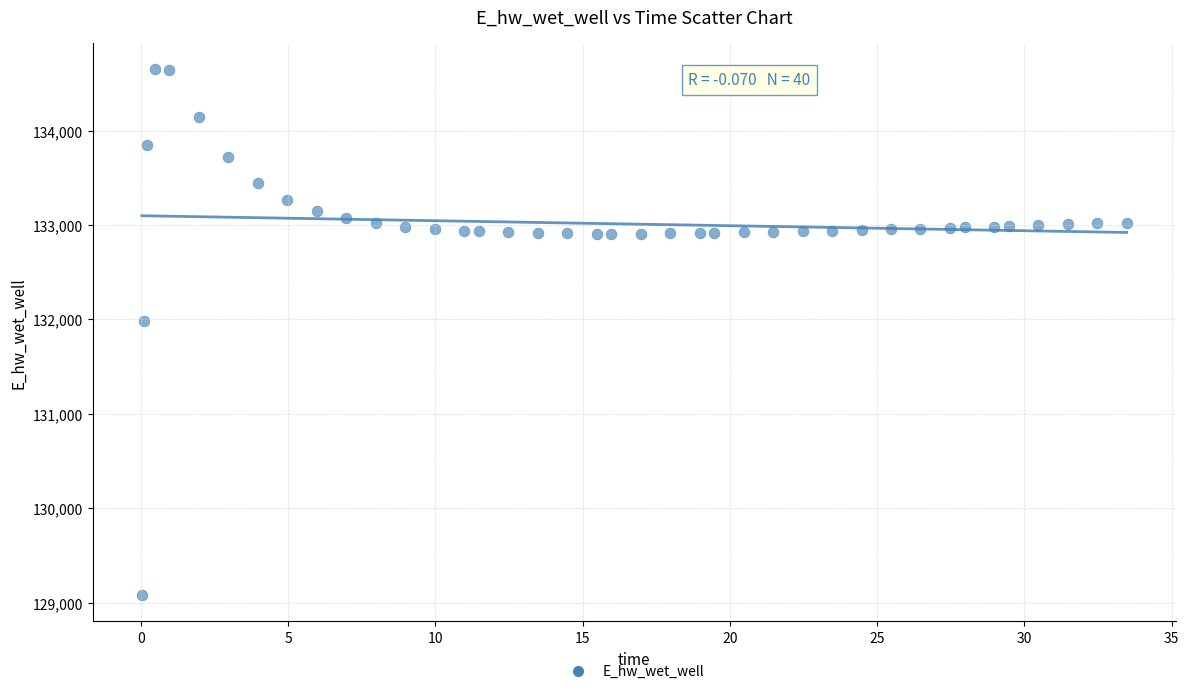

What is the range of X values (max minus min)?

33.4